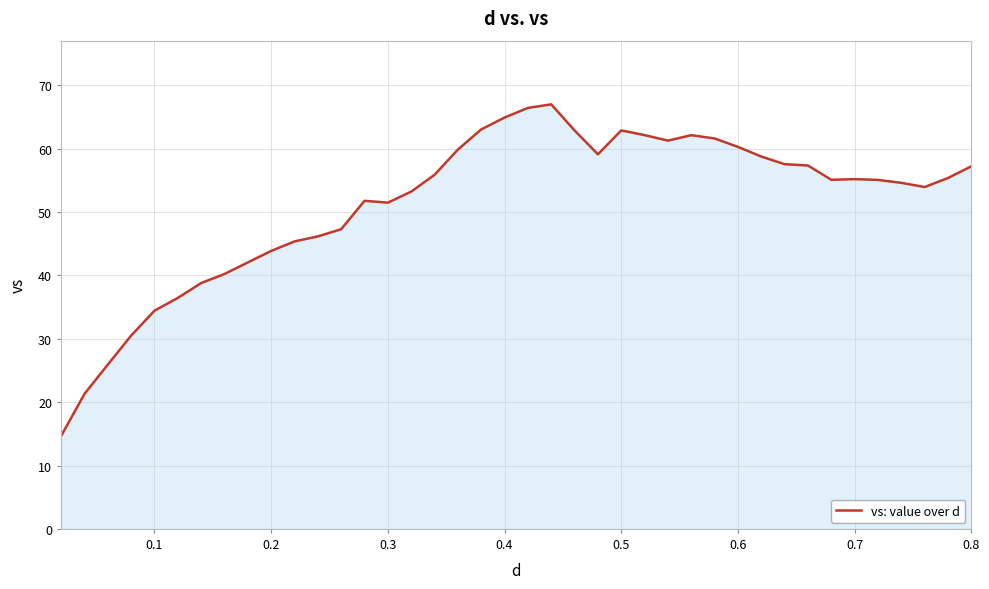

What is the difference between the maximum and minimum values?

52.3